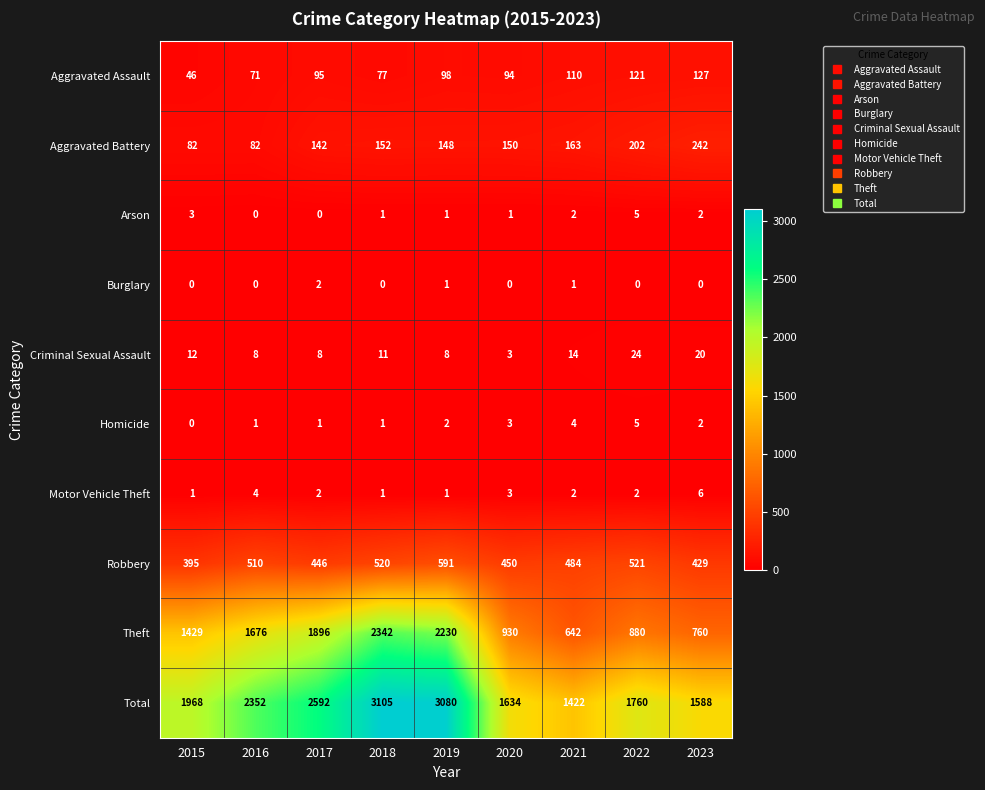

Which series has the widest spread of values?

Theft